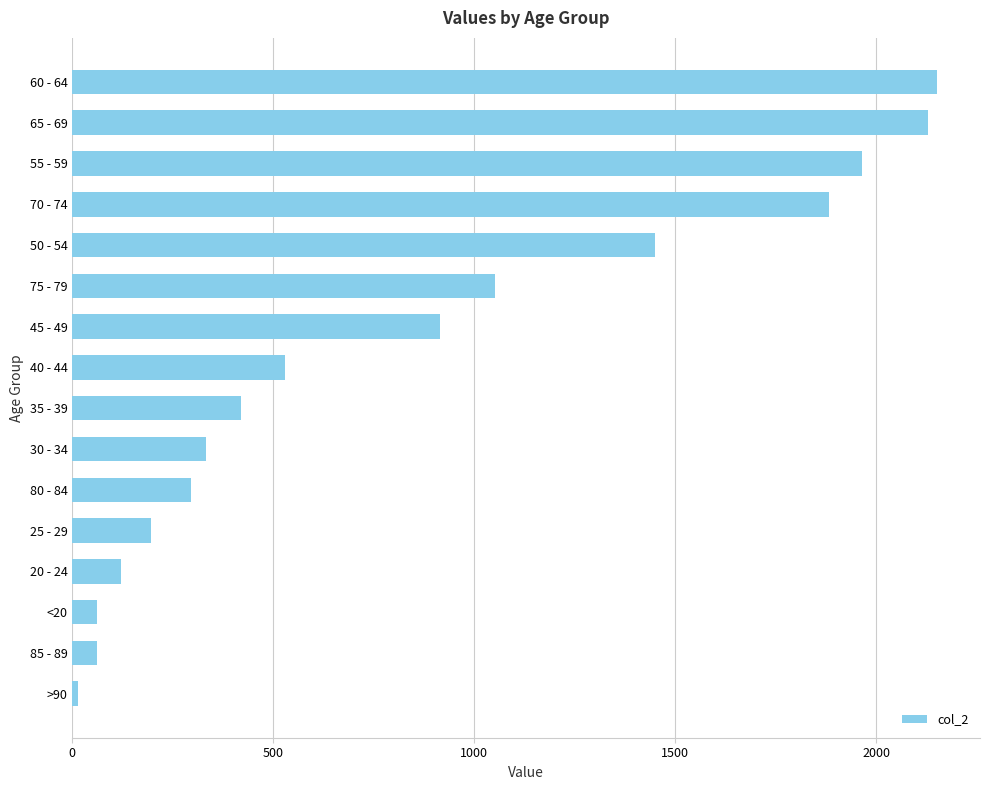

How many values are below 530?

8